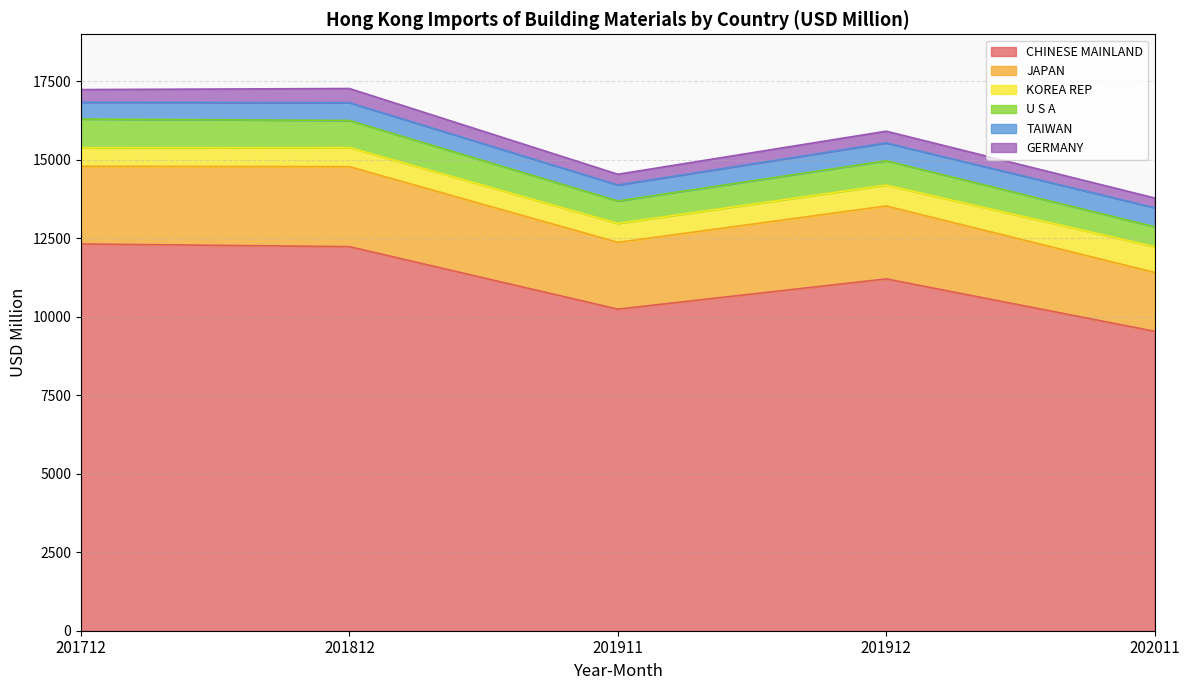

What is the difference between the maximum and second lowest values in the TAIWAN series?

71.8